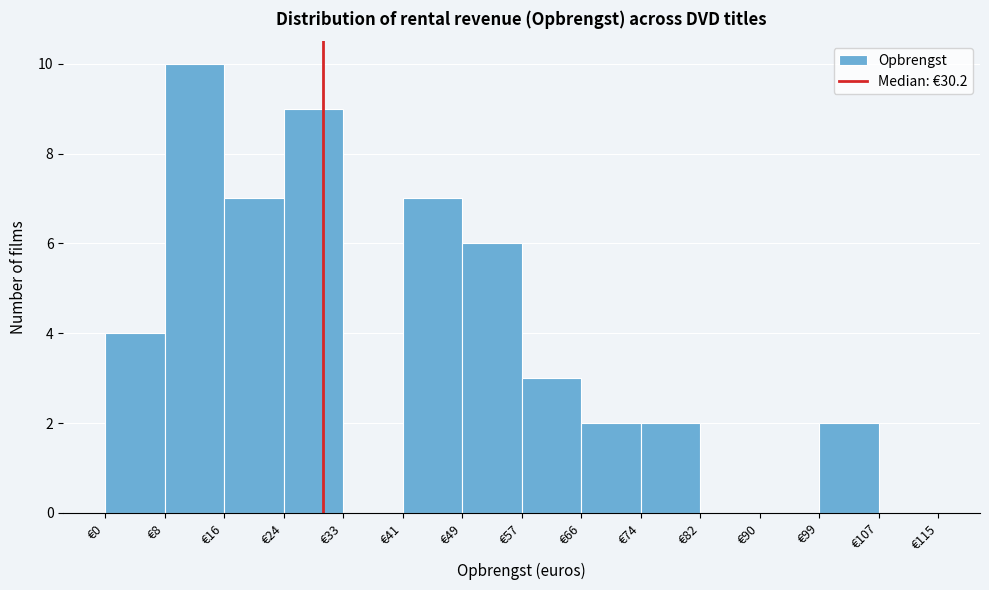

Over which range of the x-axis is the bar tallest?

8 to 17